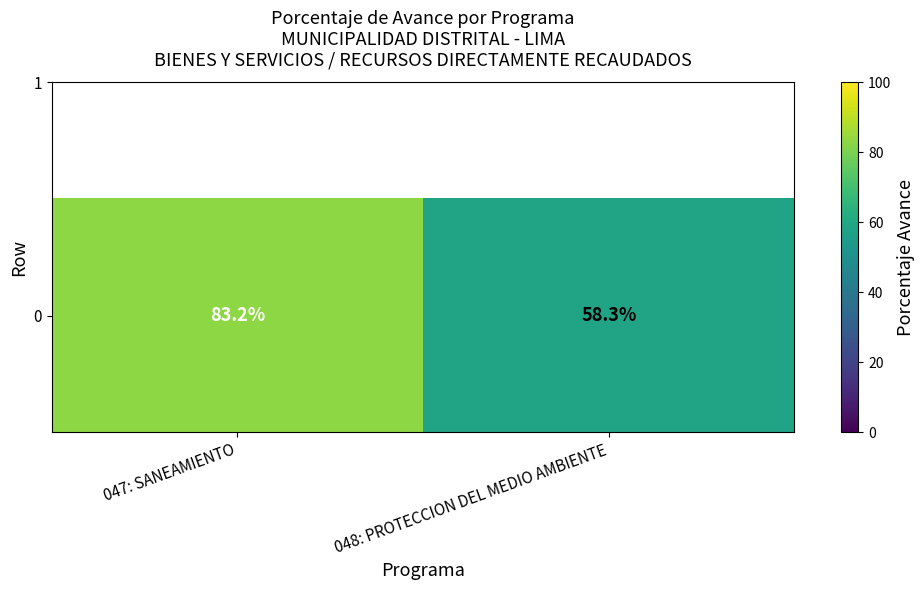

Reading left to right, extract all data points from this chart.

047: SANEAMIENTO=0.8	048: PROTECCION DEL MEDIO AMBIENTE=0.6